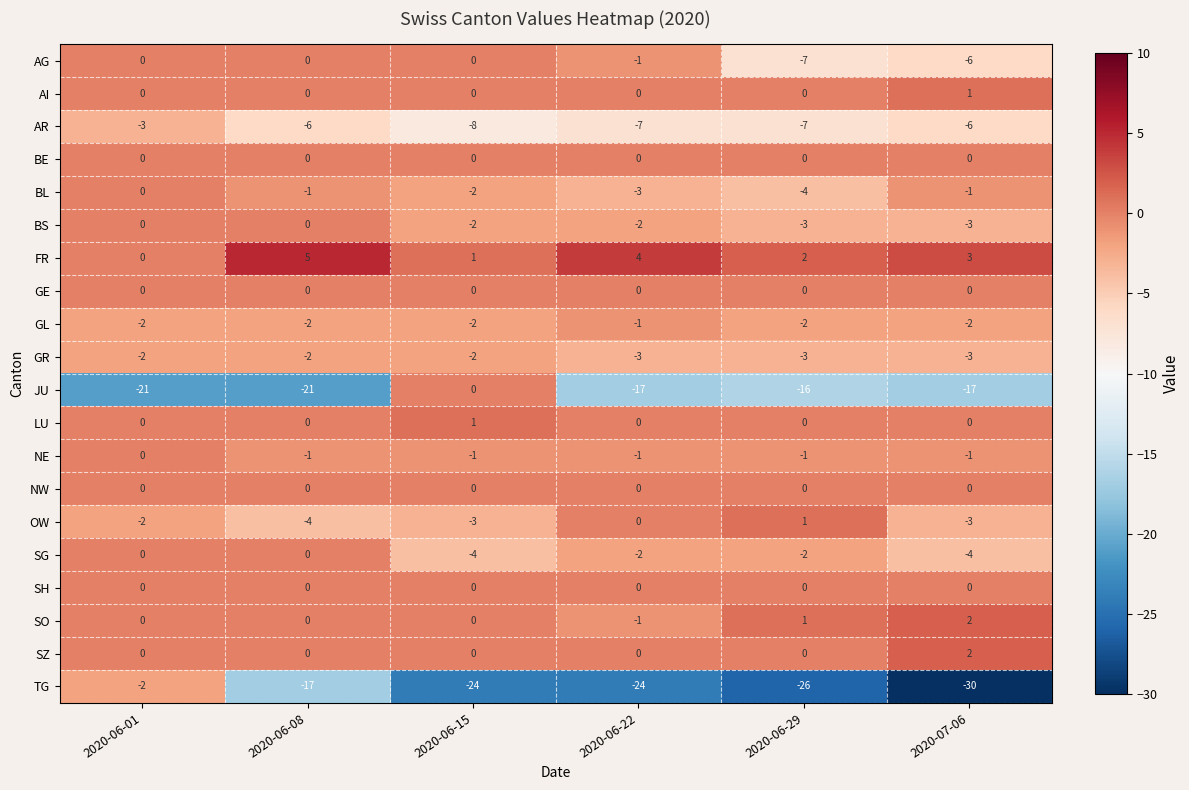

Which series has the largest total across all categories?

FR